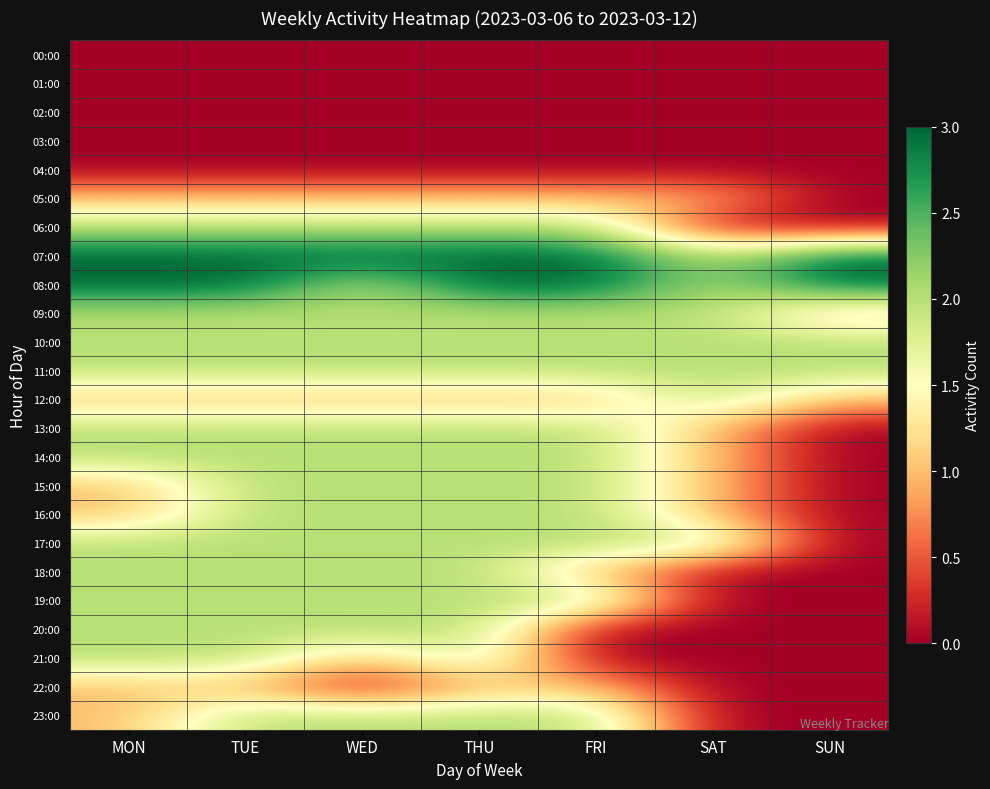

What is the difference between the highest and lowest values at THU?

3